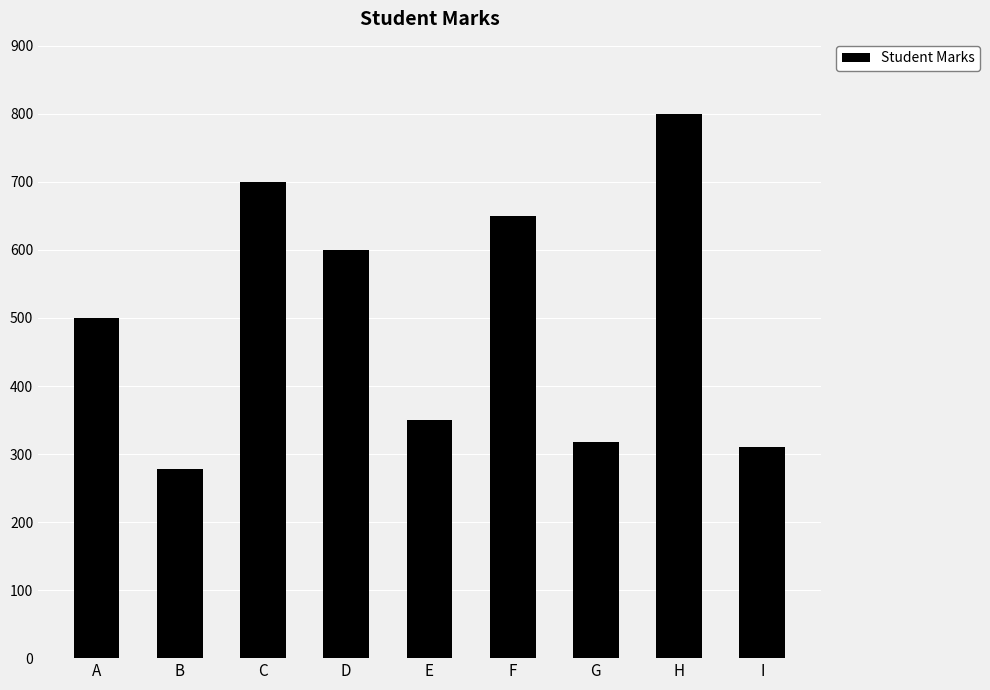

What is the value of the 9th bar from the left?

310